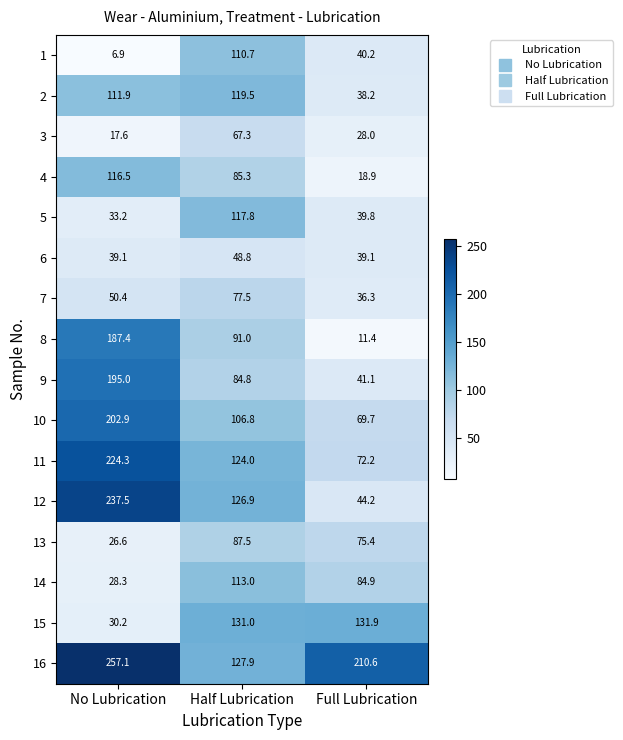

List the series in order of their peak value, highest first.

16, 12, 11, 10, 9, 8, 15, 2, 5, 4, 14, 1, 13, 7, 3, 6